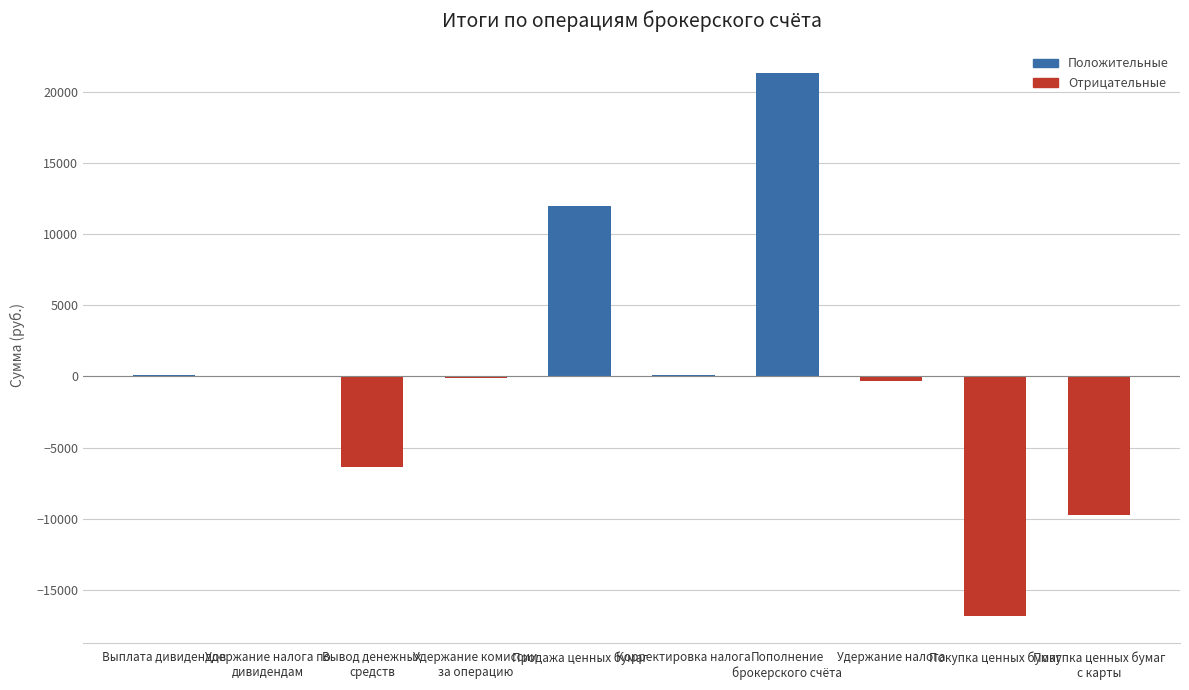

What is the change in value from Выплата дивидендов to Пополнение
брокерского счёта?

+21195.7